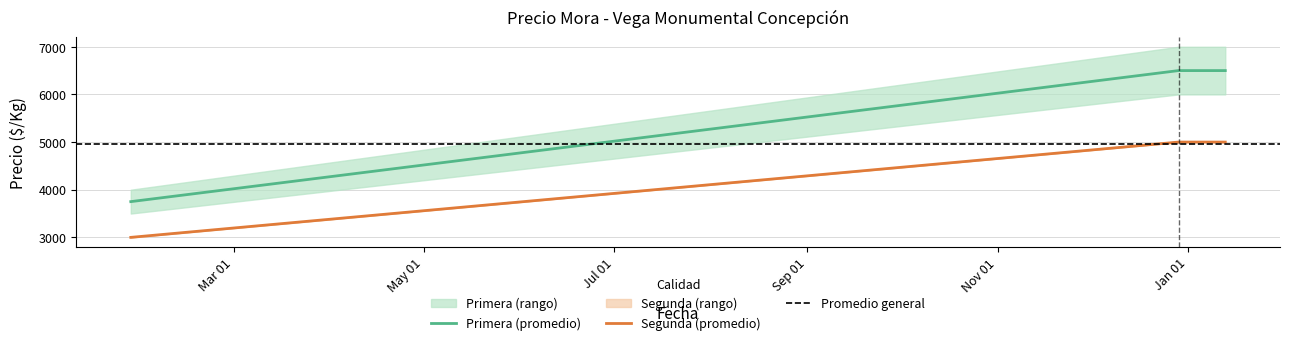

What is the label of the 2nd point from the left?

2021-12-29